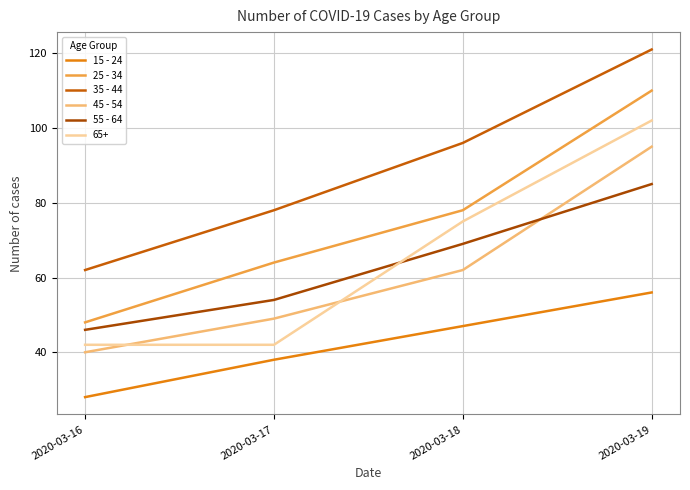

What is the value of the 45 - 54 point at the 2nd from the left?

49